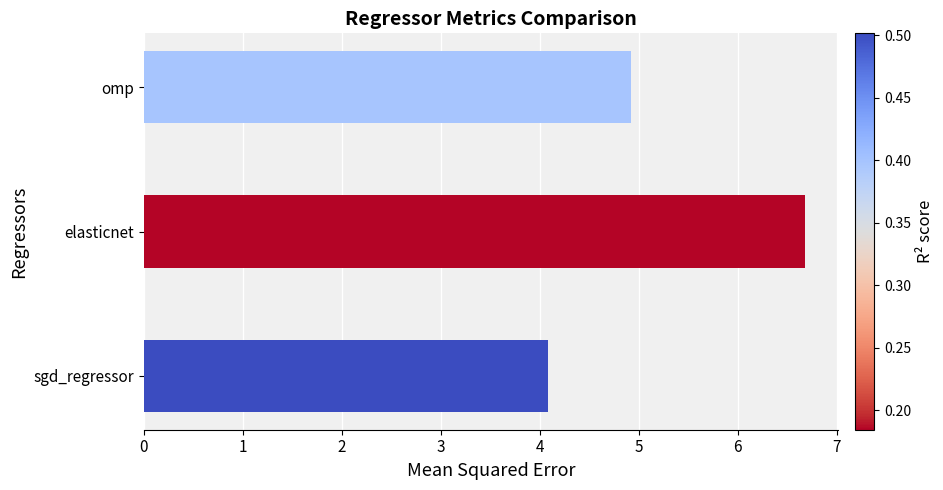

What is the smallest value displayed?

4.1